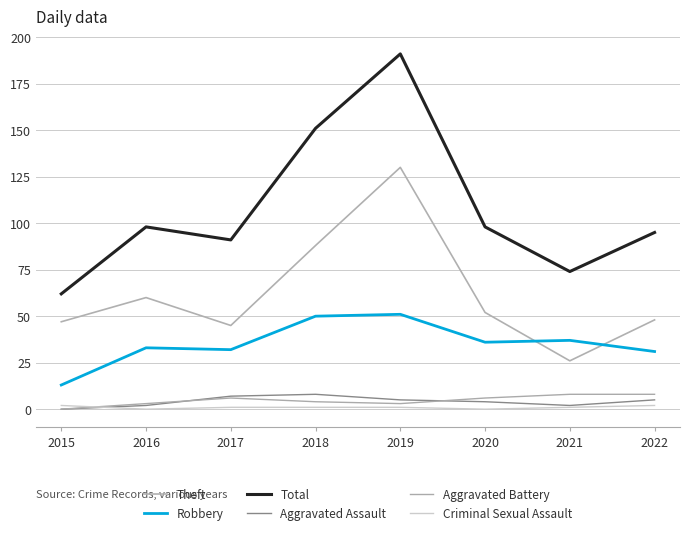

Which label corresponds to the largest value in the chart?

2019